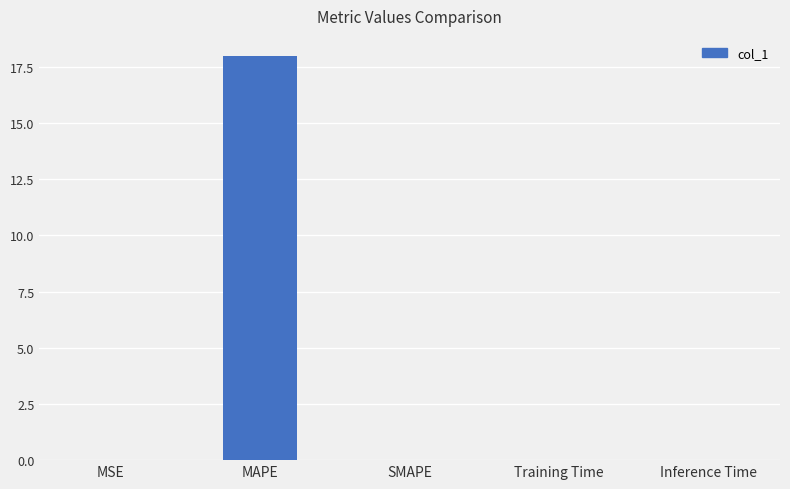

Is it true that the value at SMAPE is -5.4?

False